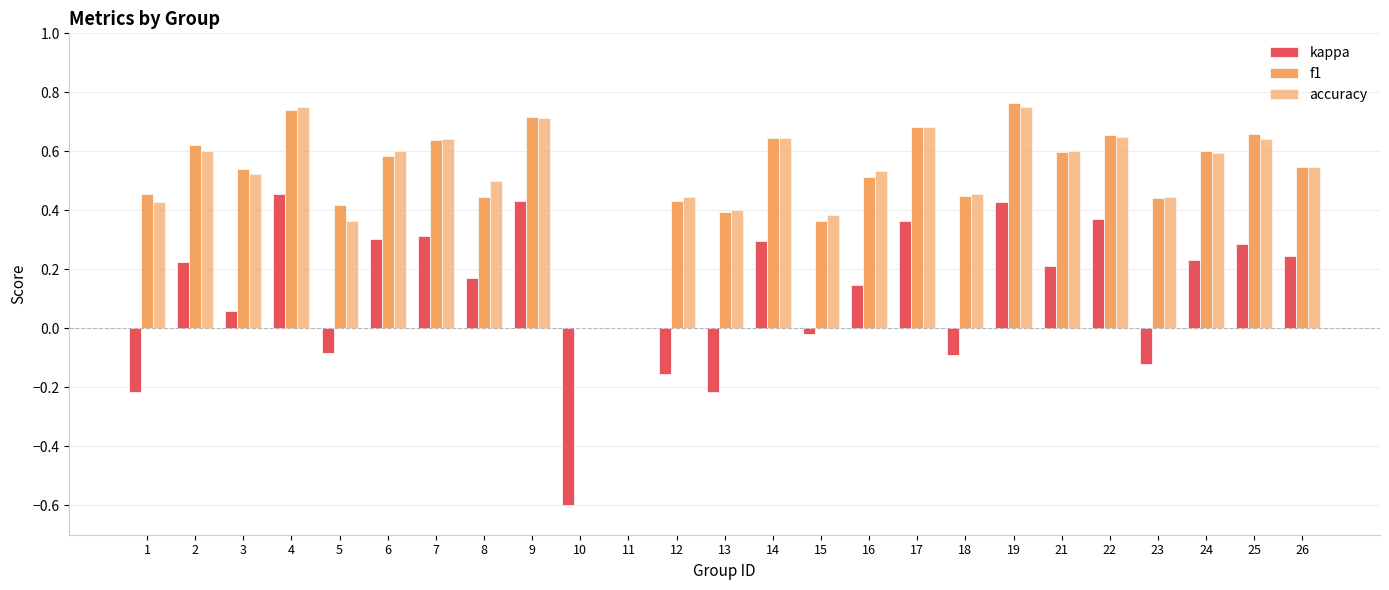

Count the number of categories in the chart.

25